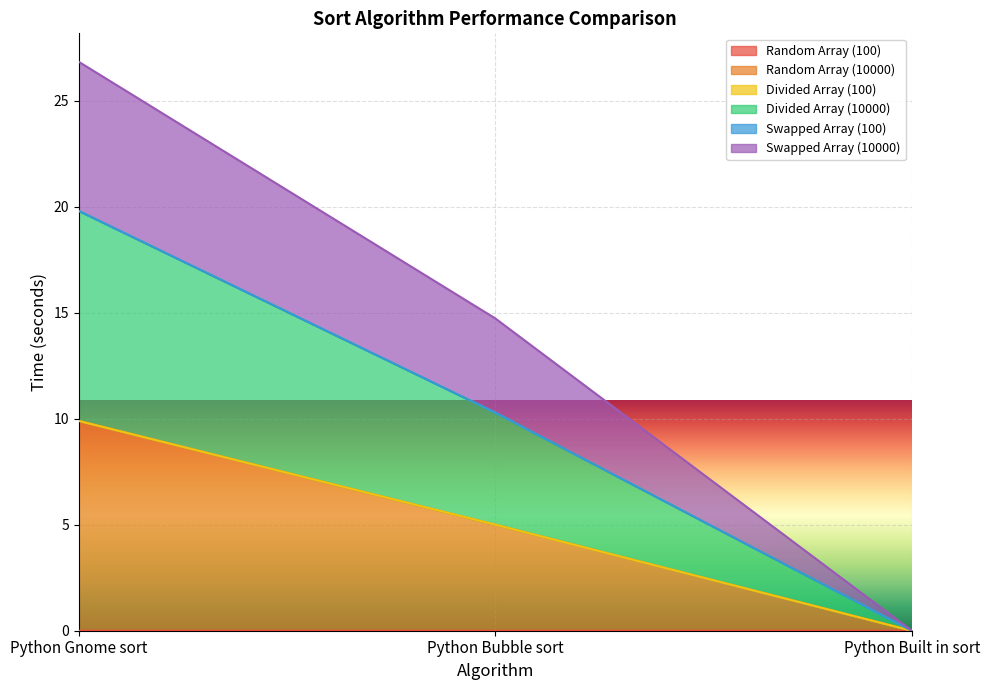

How many data points does each series have?

3